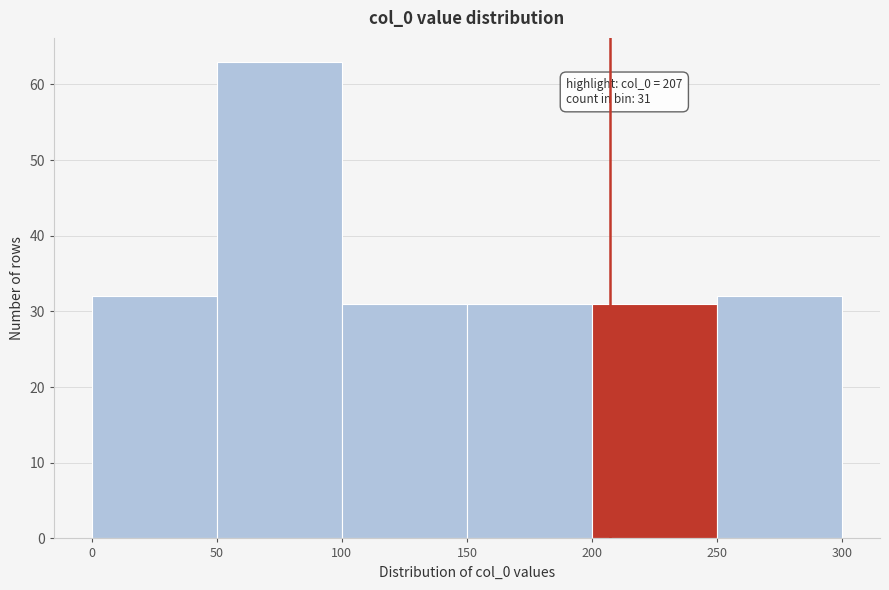

Over which range of the x-axis is the bar tallest?

50 to 100